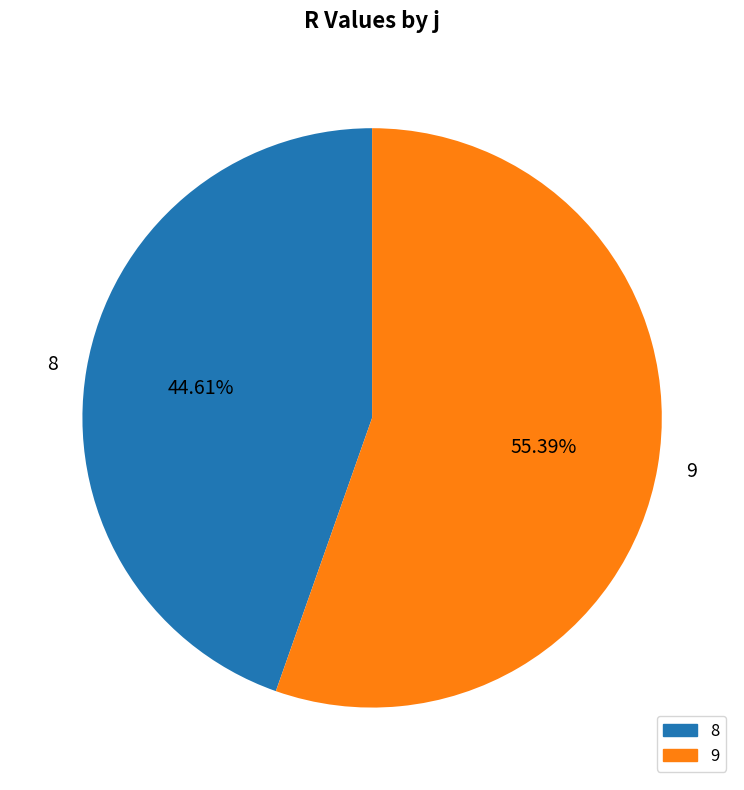

True or false: 9 accounts for 65% of the total.

False